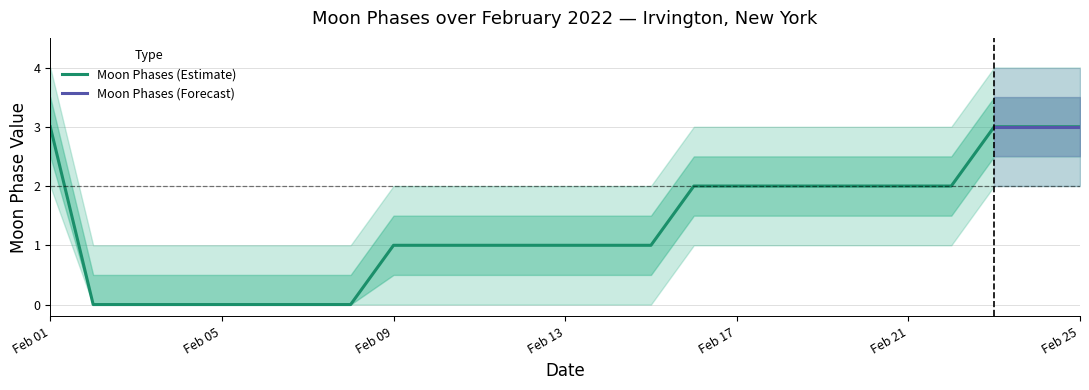

How many categories are shown in the chart?

25